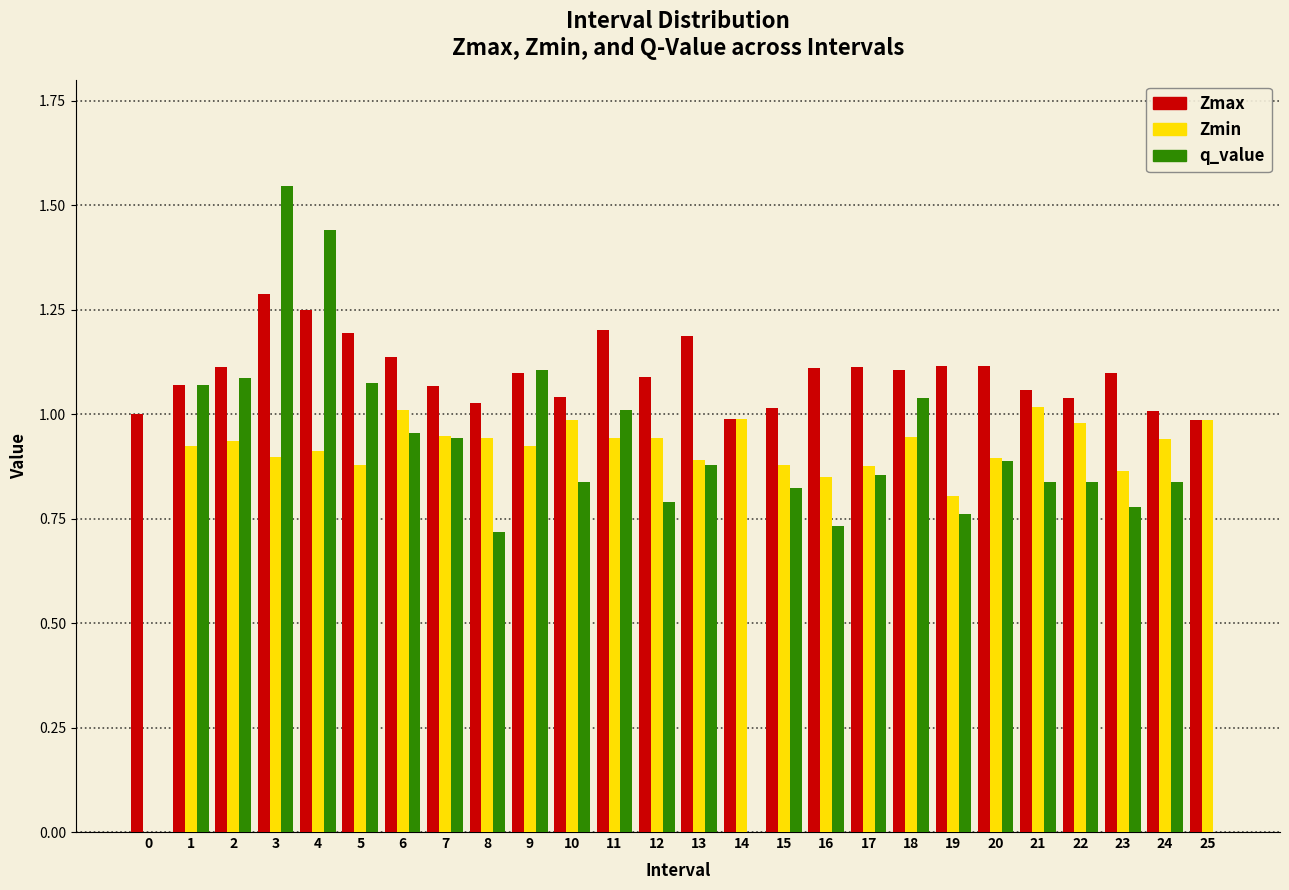

What is the sum of all Zmax values?

28.5